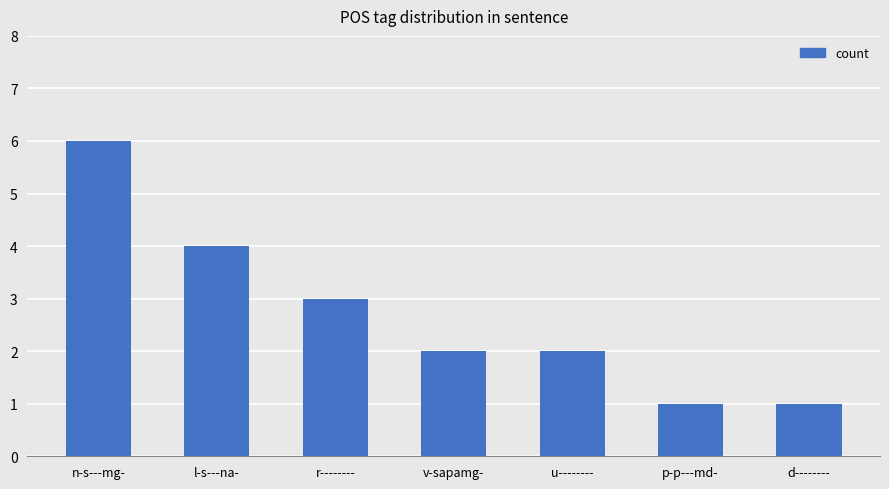

What is the smallest value displayed?

1